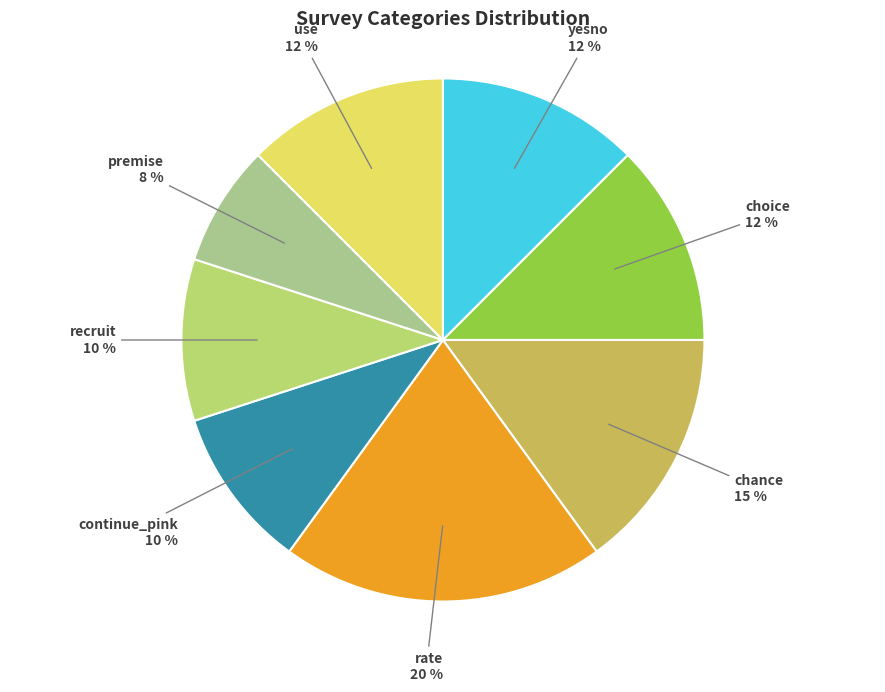

To the nearest percent, what is the combined percentage of continue_pink and use?

22%